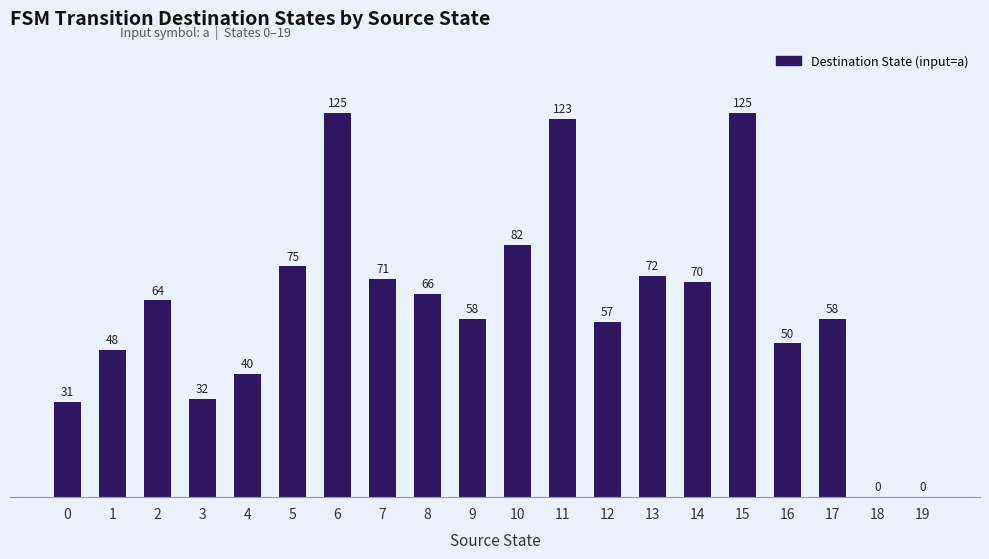

What is the sum of all values?

1247